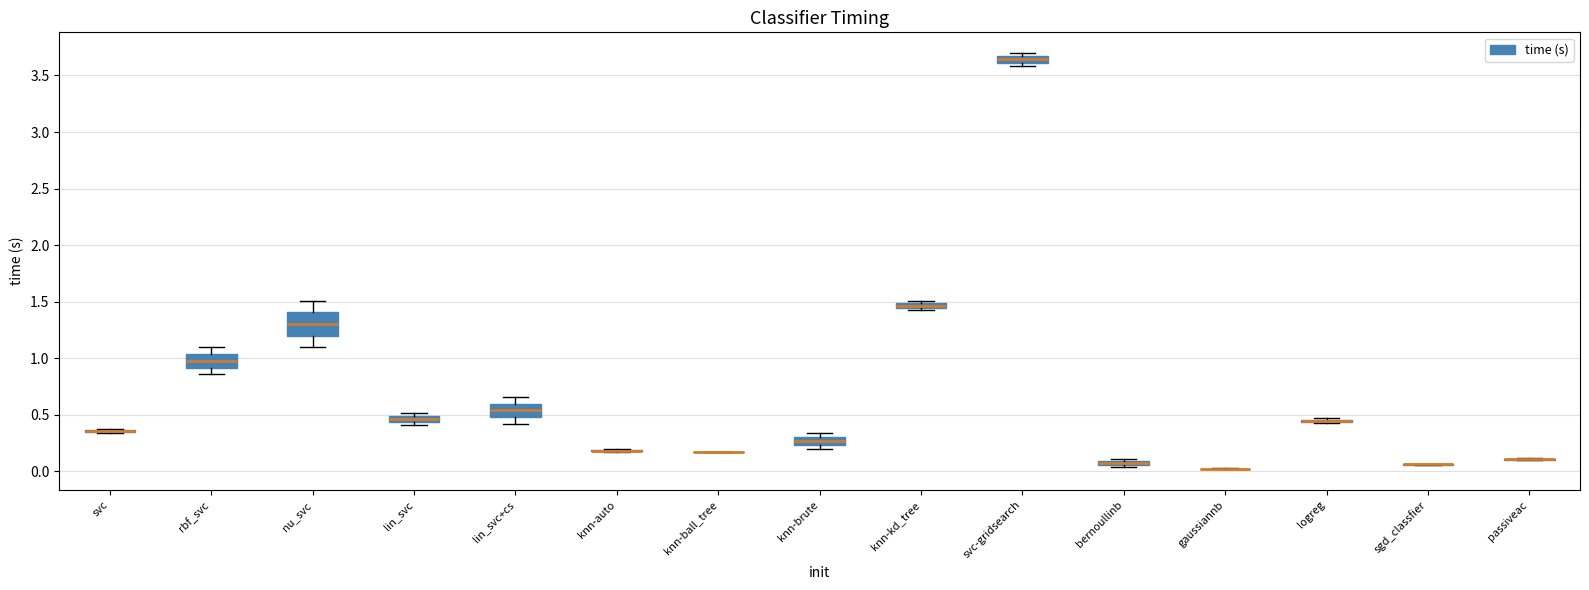

Where is the lower edge of the box for knn-kd_tree on the y-axis? The values are not printed on the chart, so give them approximately, as read against the axis.

1.45